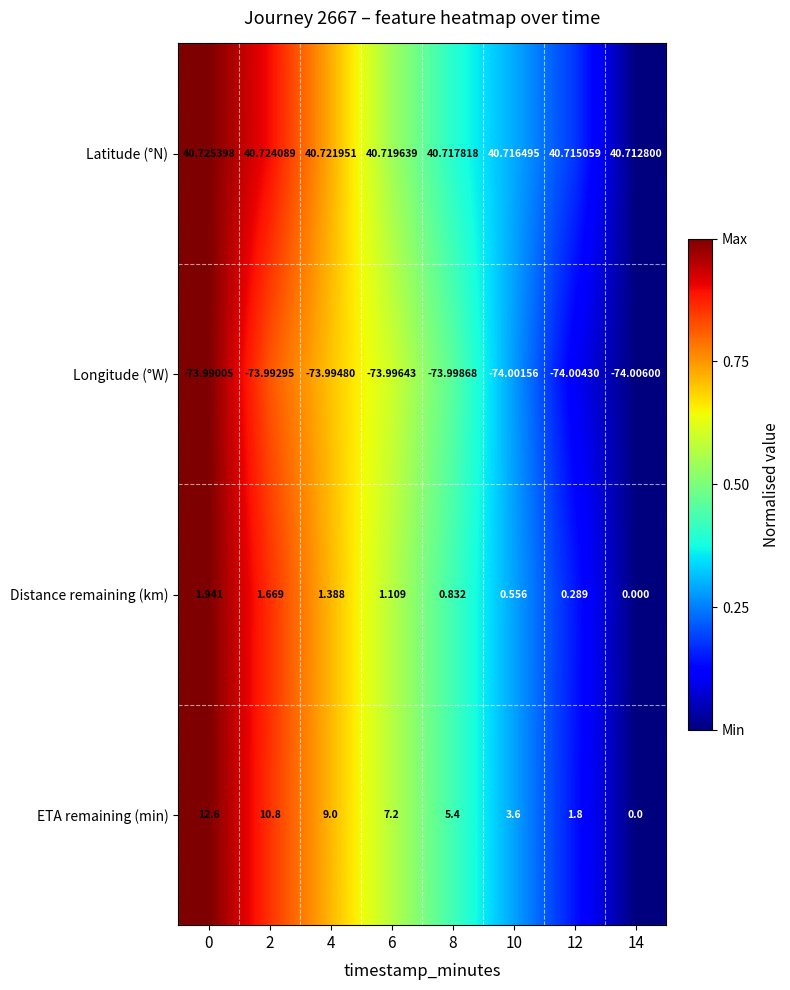

Rank the series at 8 from lowest to highest value.

Longitude (°W), Distance remaining (km), ETA remaining (min), Latitude (°N)